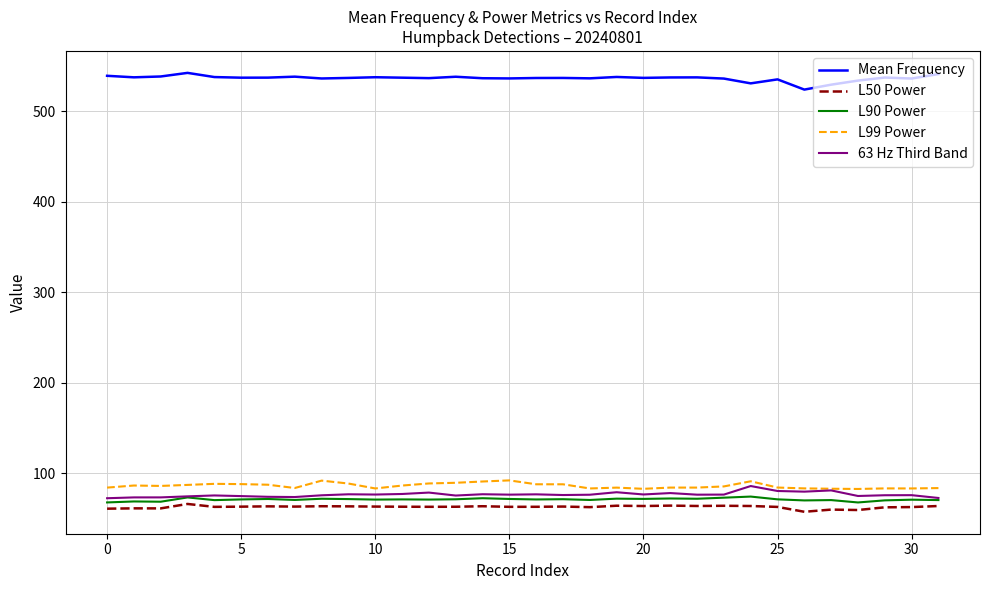

True or false: L90 Power and L99 Power intersect in this chart.

False